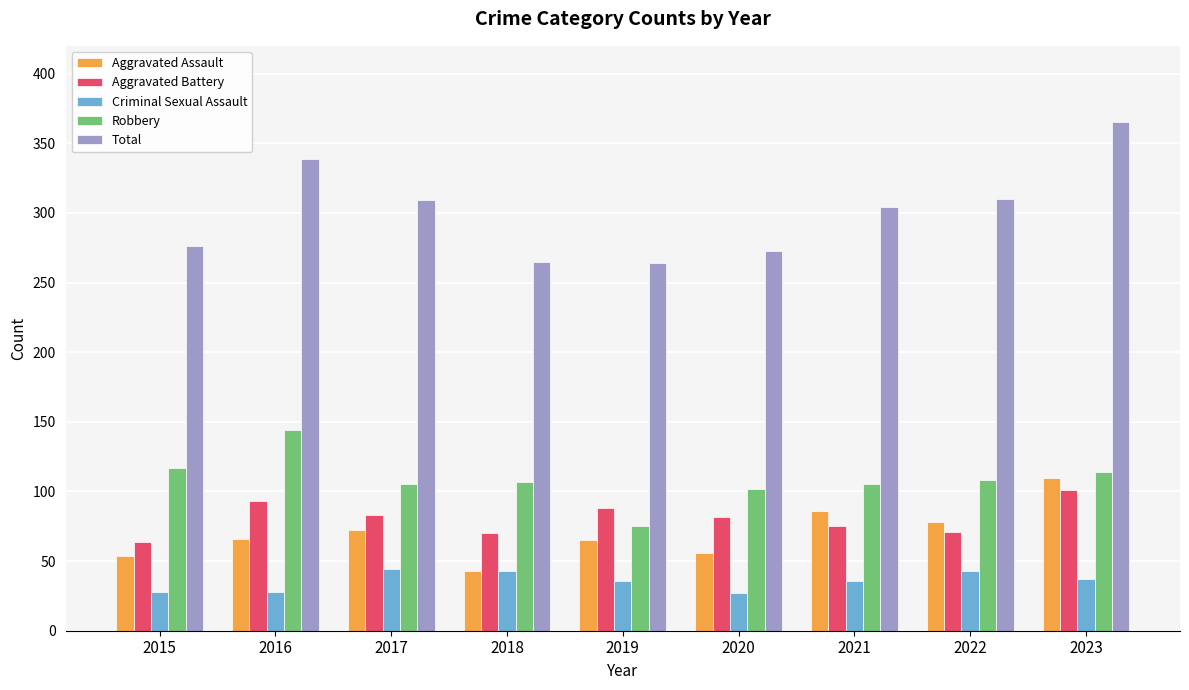

What is the sum of the Total values at 2017 and 2016?

648